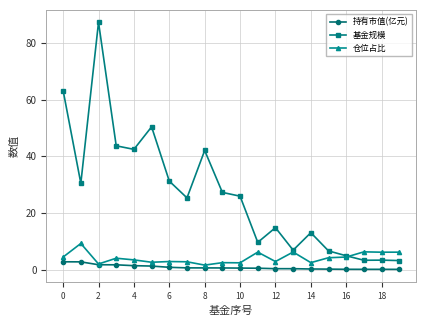

What are all the series names shown in the legend?

持有市值(亿元), 基金规模, 仓位占比